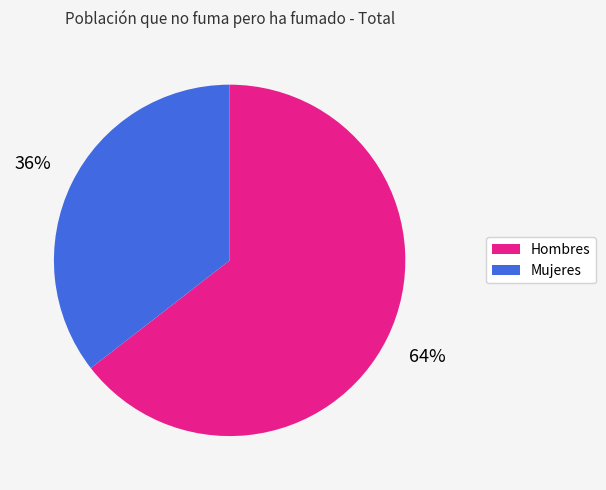

To the nearest percent, what is the average slice percentage?

50%